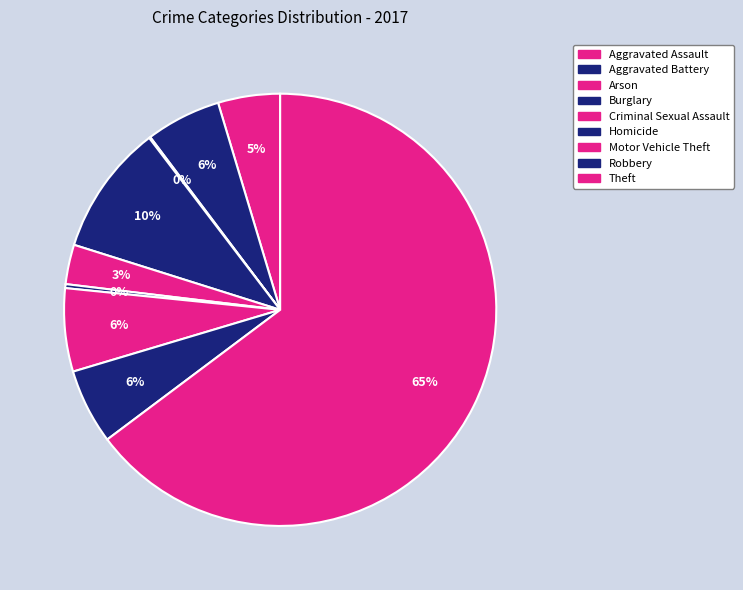

Is it true that Criminal Sexual Assault is 3% of the pie?

True